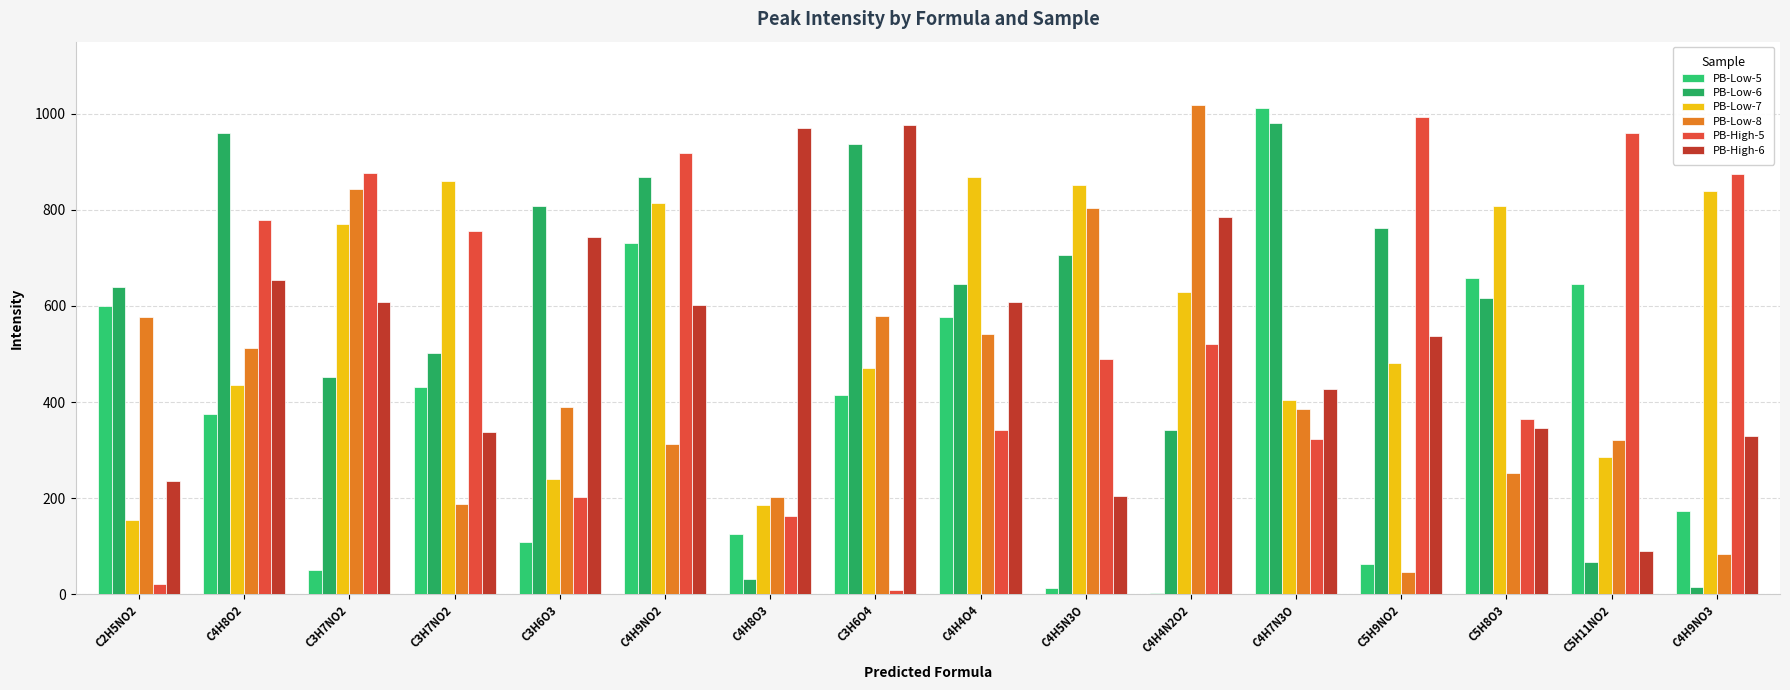

Does the chart contain stacked bars?

No